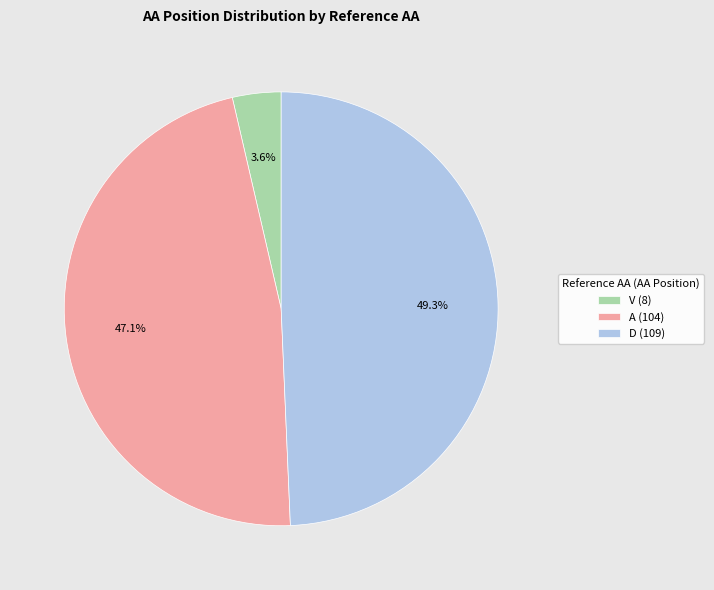

How many segments does this pie chart have?

3